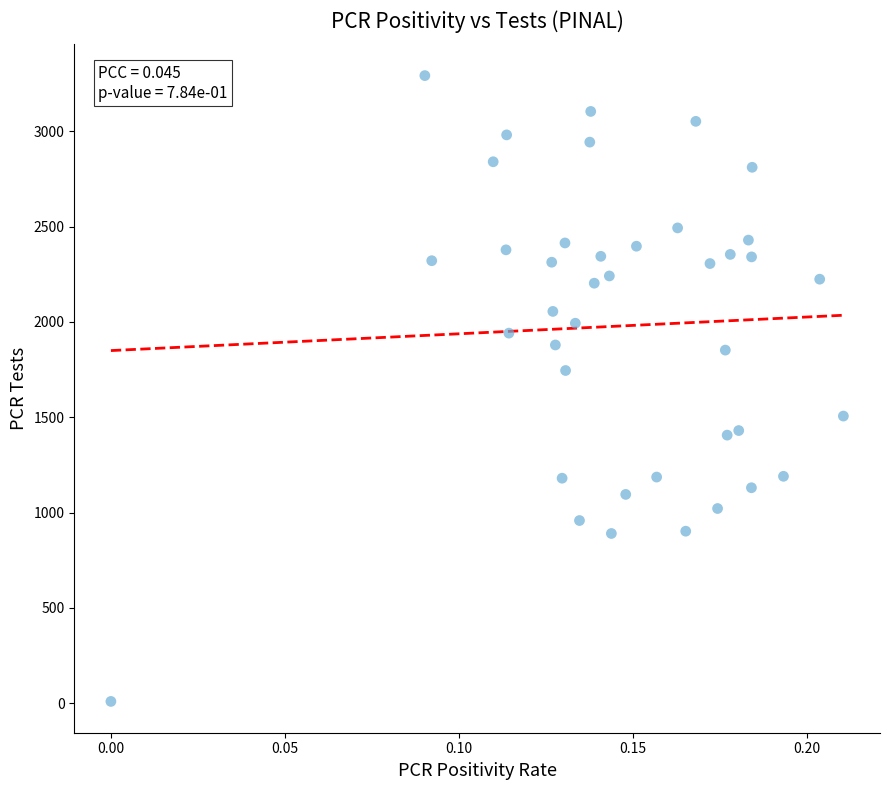

What is the range of Y values (max minus min)?

3283